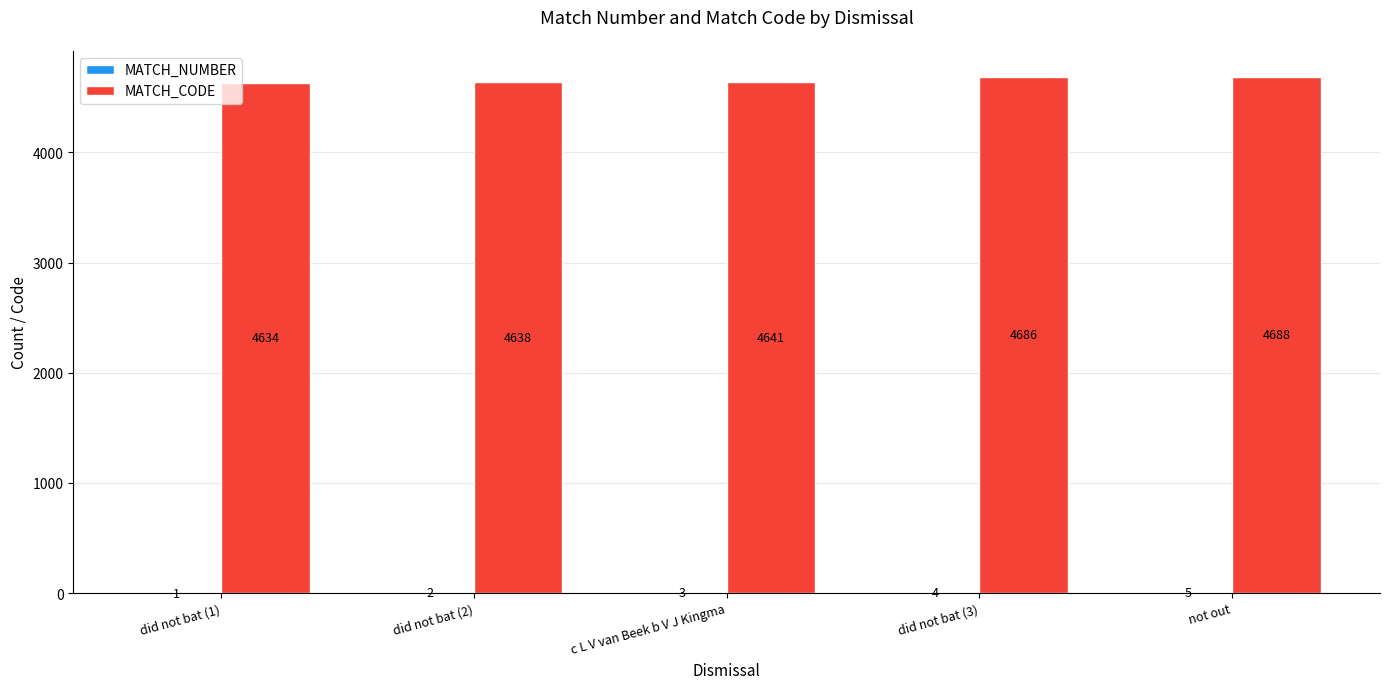

True or false: MATCH_CODE has a value of 4686 at did not bat (3).

True